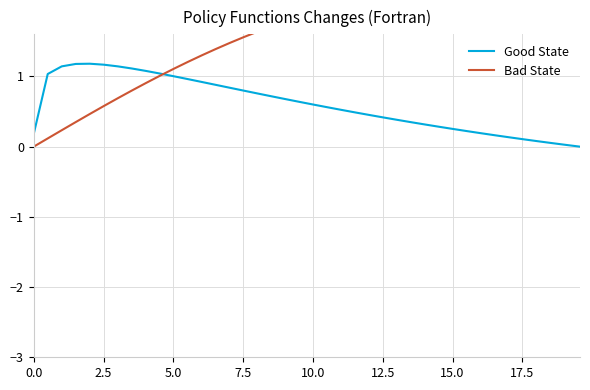

What is the highest value of the Good State series?

1.2